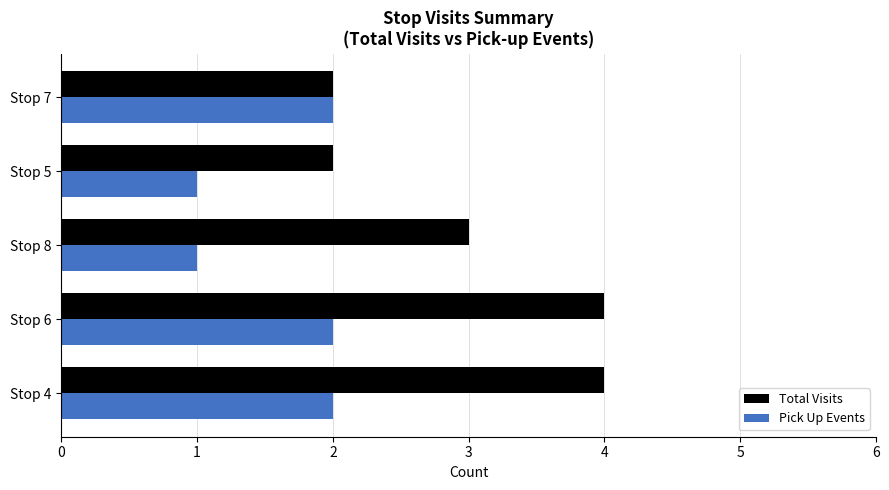

What is the total value across all series at Stop 5?

3